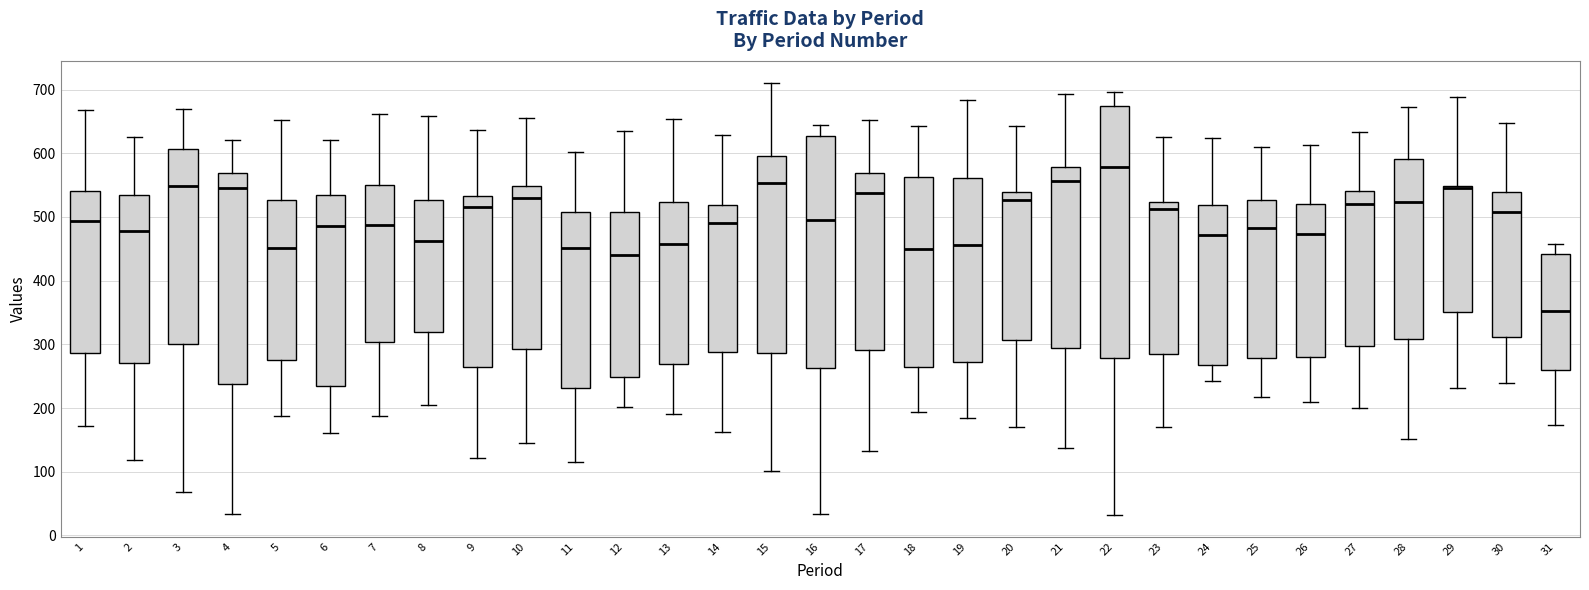

Which box is the tallest, from its lower edge to its upper edge?

22